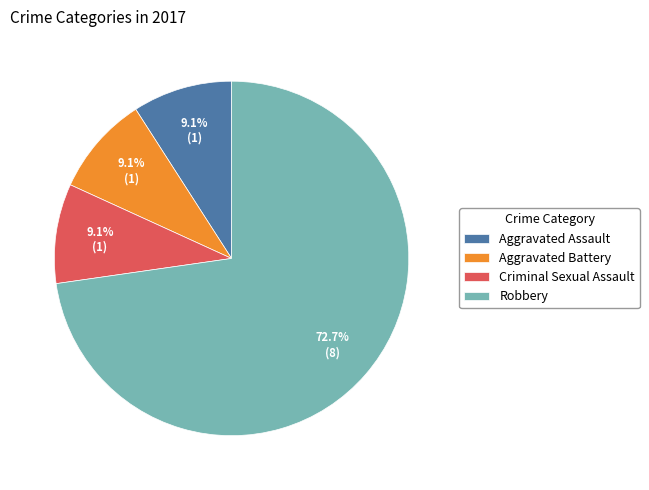

What is the largest slice in the pie chart?

Robbery